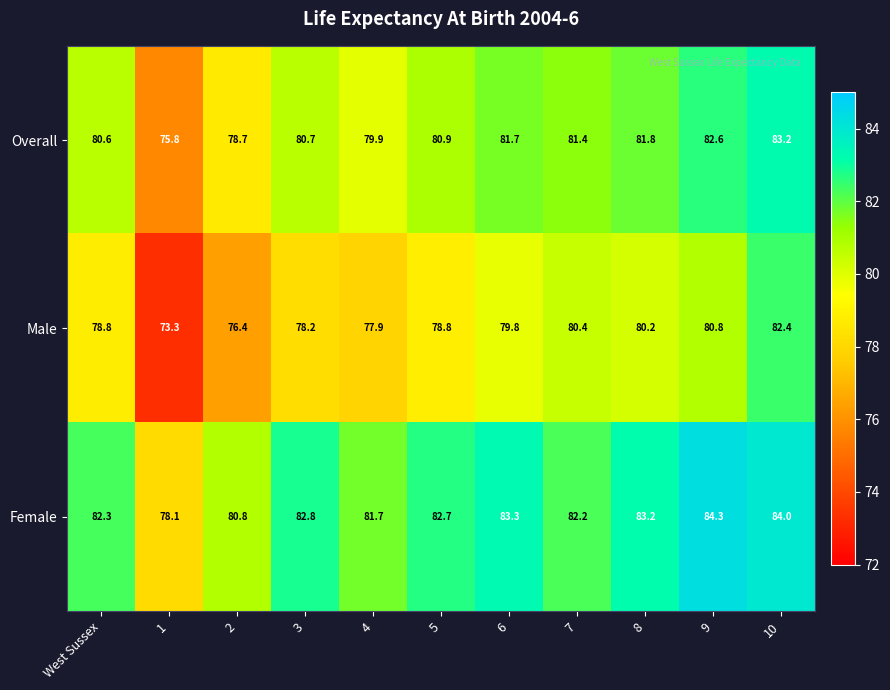

Between West Sussex and 7, which series saw the biggest shift?

Male